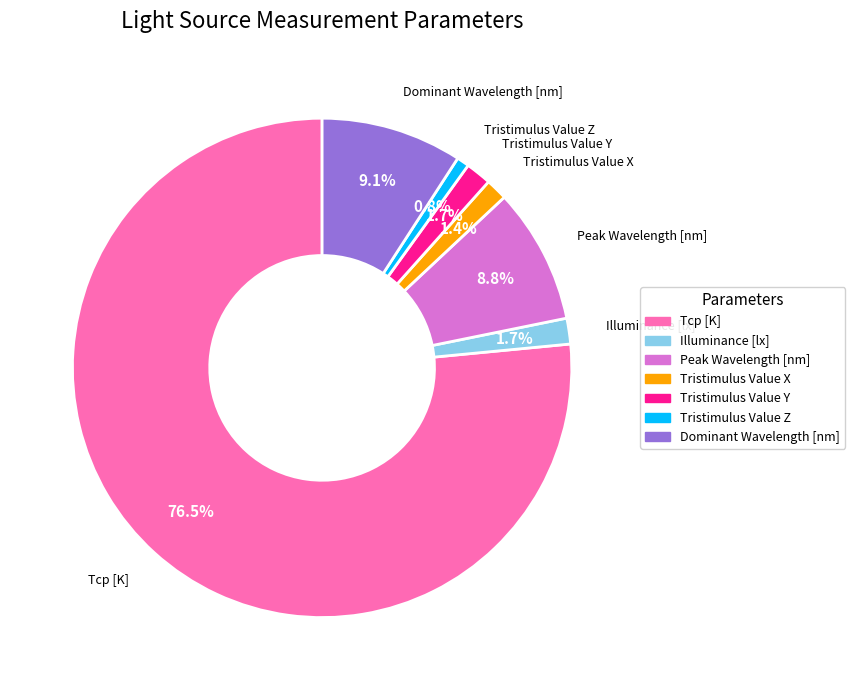

To the nearest percent, what percentage of the pie is Peak Wavelength [nm]?

9%